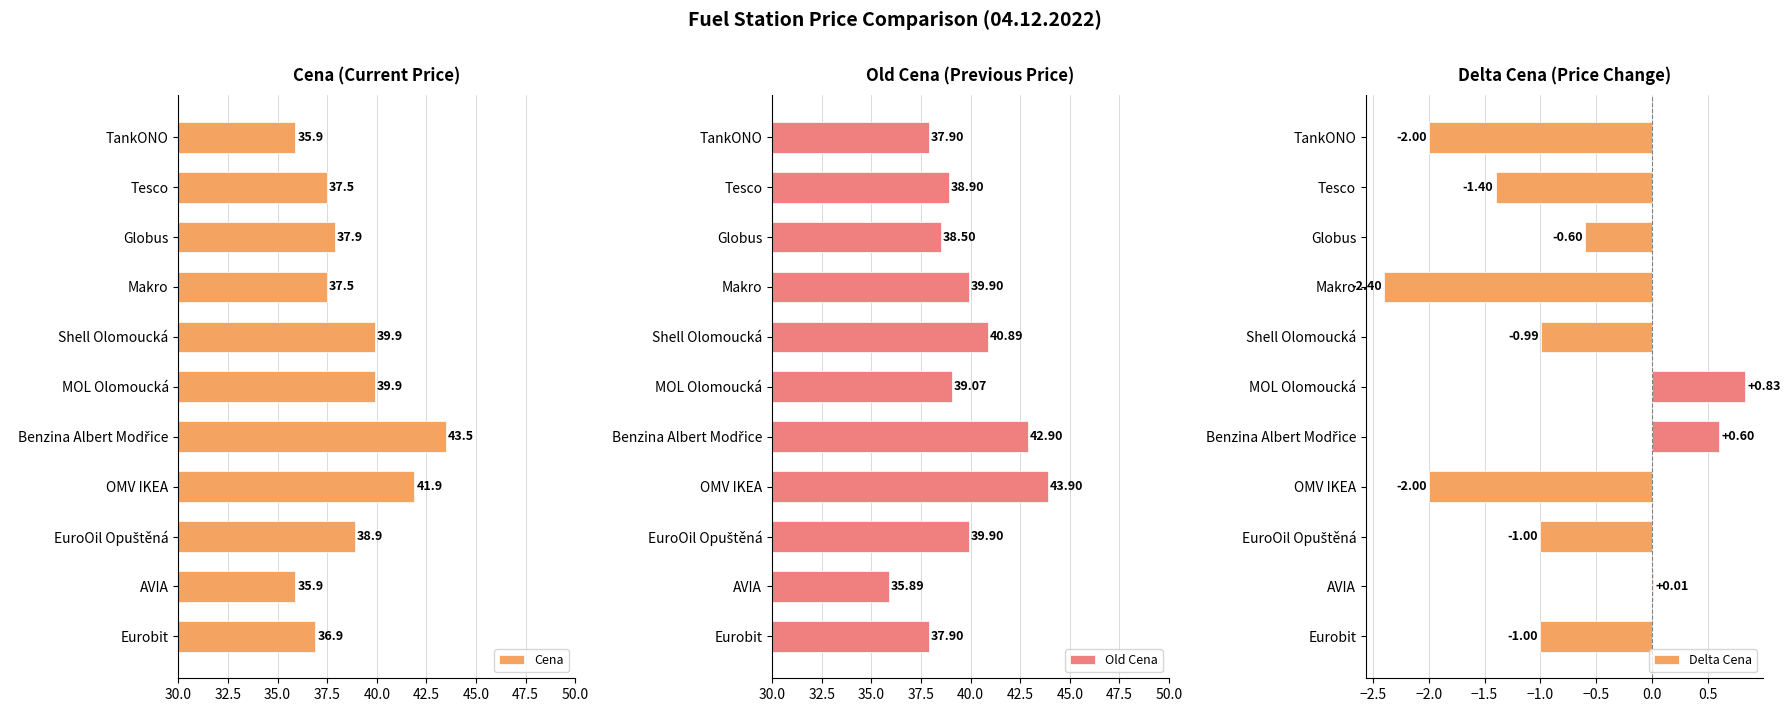

Is it true that Cena equals 18.7 at Eurobit?

False